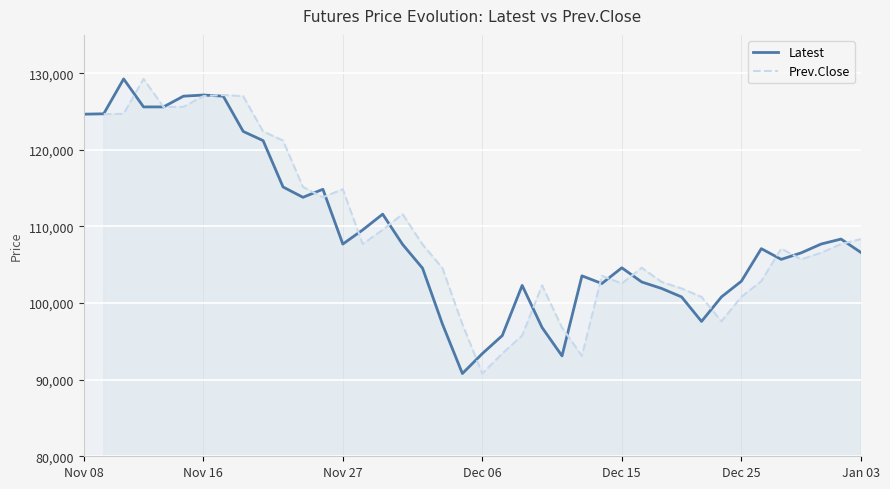

What are all the series names shown in the legend?

Latest, Prev.Close